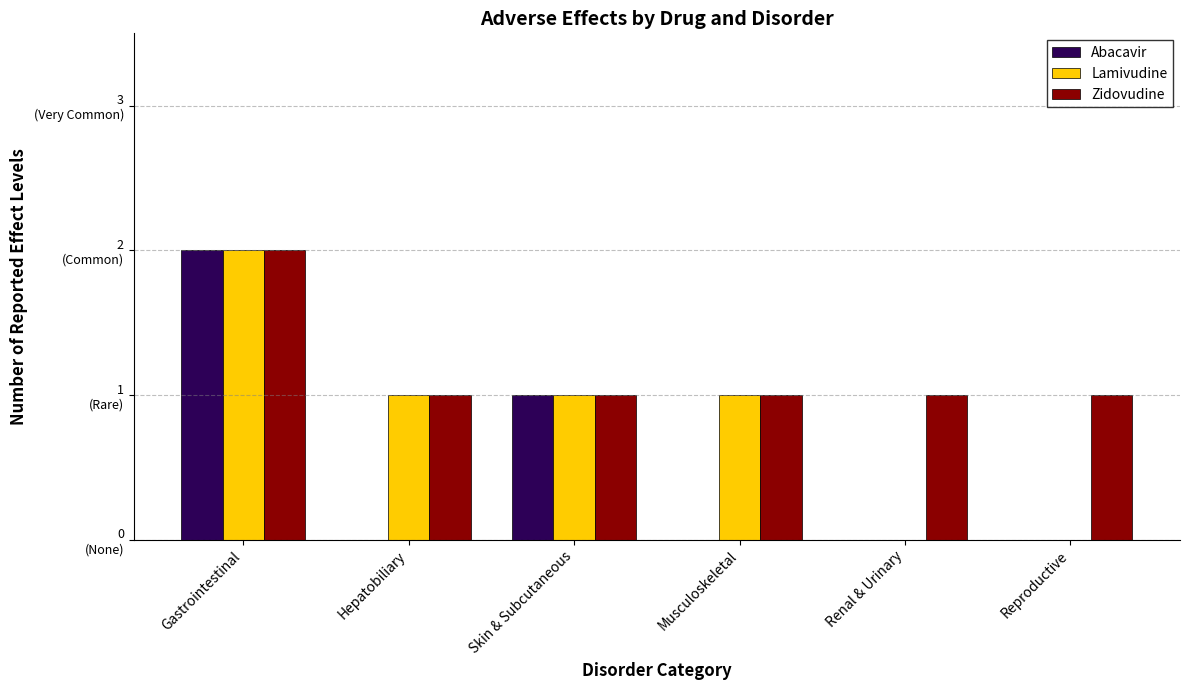

Reading left to right, list all the values displayed in this chart.

Abacavir: 2	0	1	0	0	0
Lamivudine: 2	1	1	1	0	0
Zidovudine: 2	1	1	1	1	1